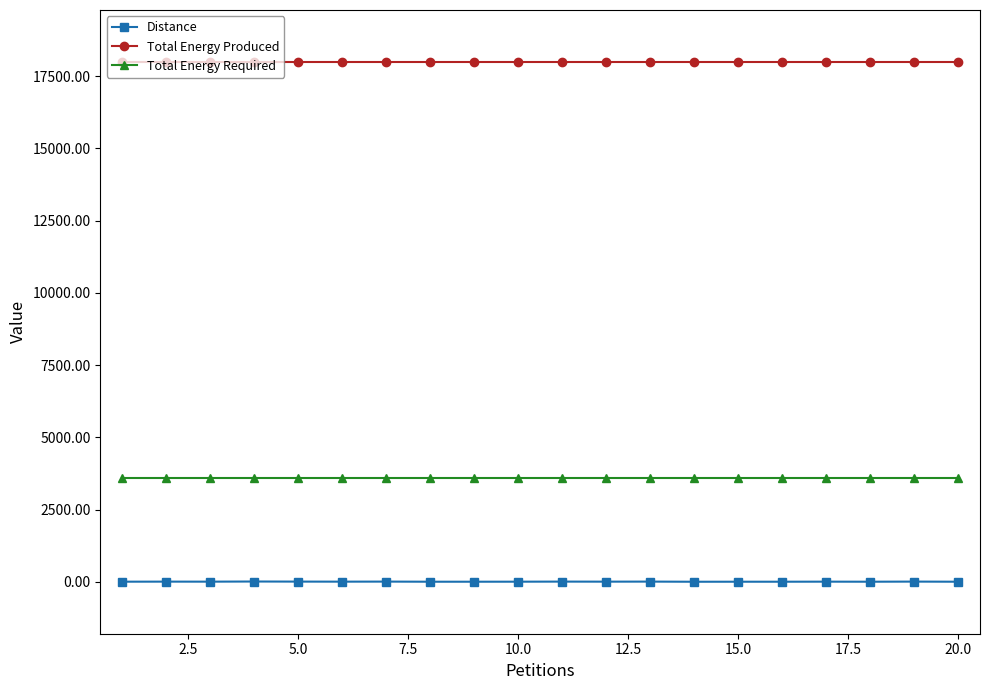

Which series has the widest spread of values?

Distance